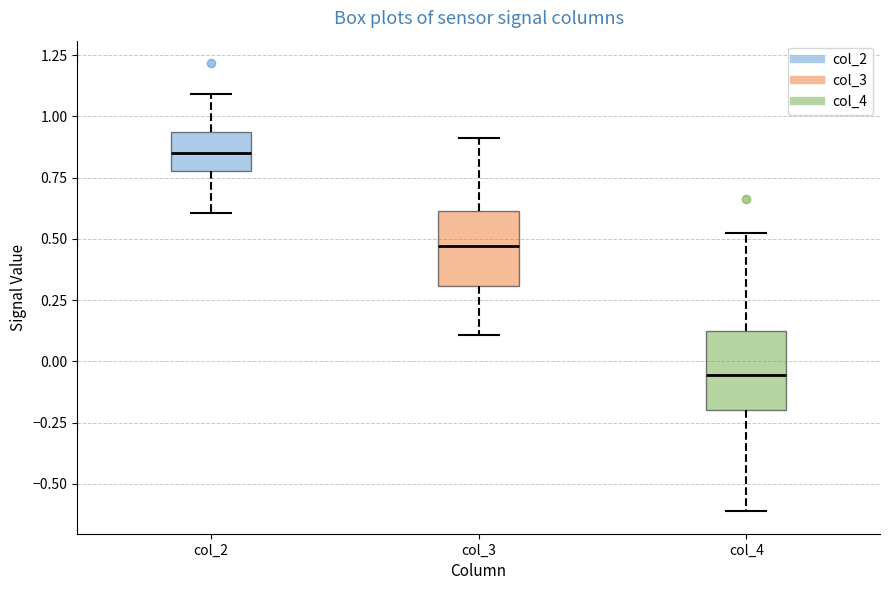

Which box's median line is the lowest?

col_4